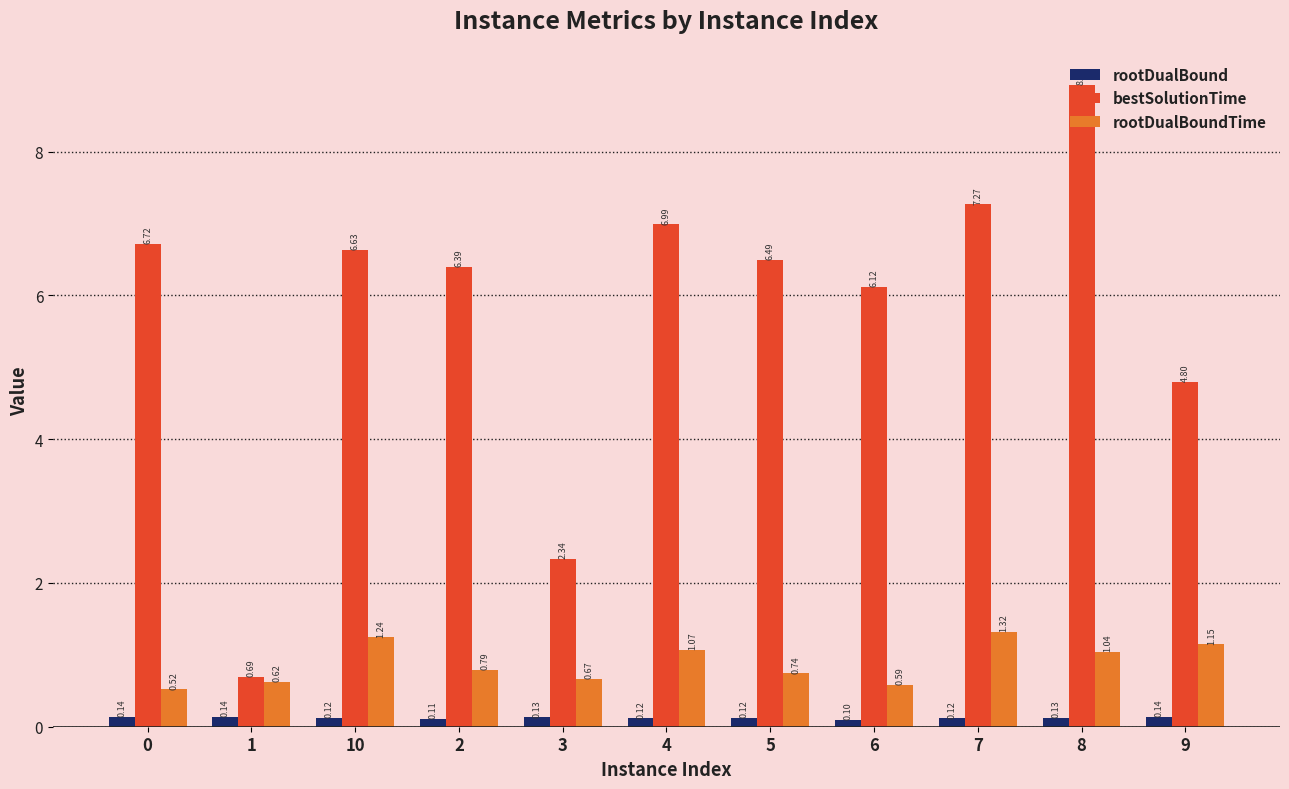

What is the sum of all rootDualBoundTime values?

9.7